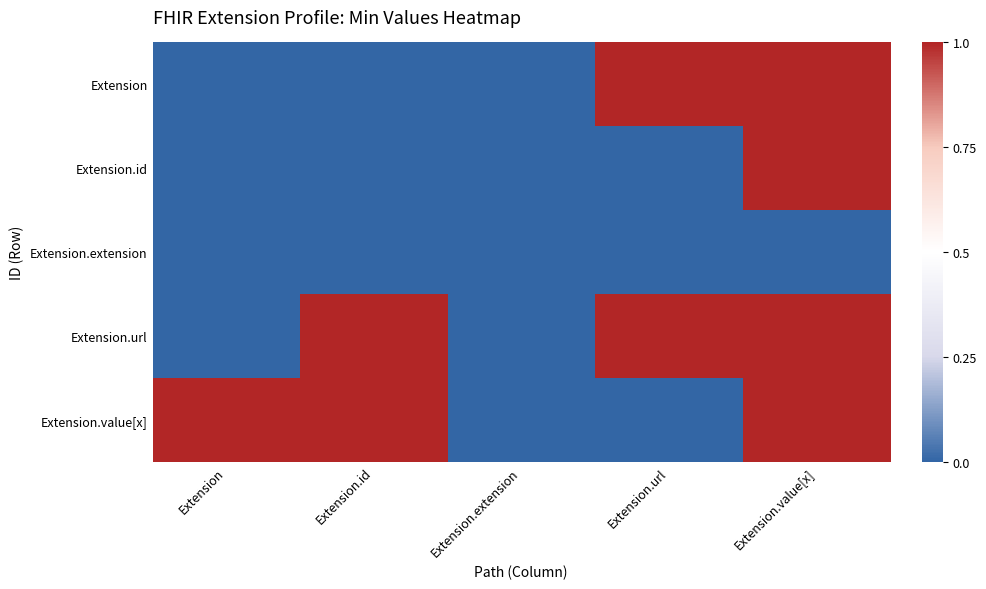

List the series in order of their peak value, lowest first.

Extension.extension, Extension, Extension.id, Extension.url, Extension.value[x]